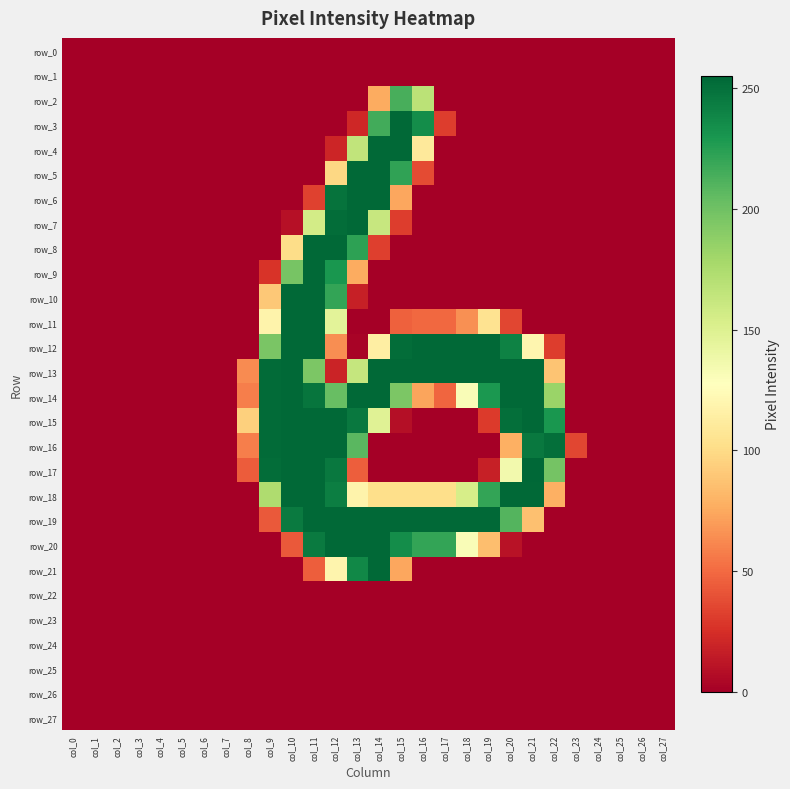

Where is row_18 nearest to the value 127?

col_13